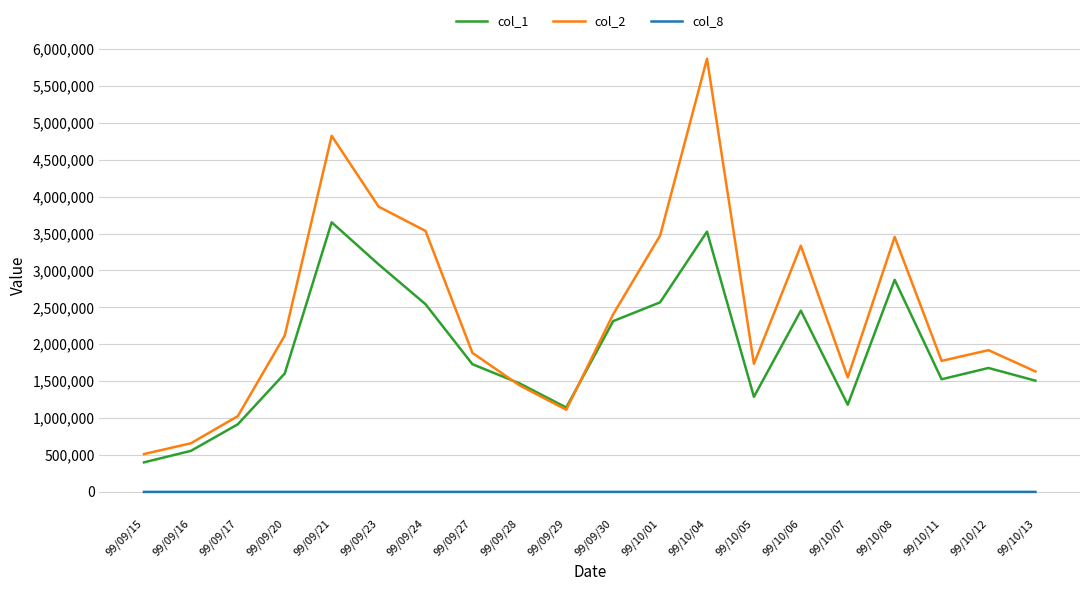

Which category has the highest value across all series?

99/10/04